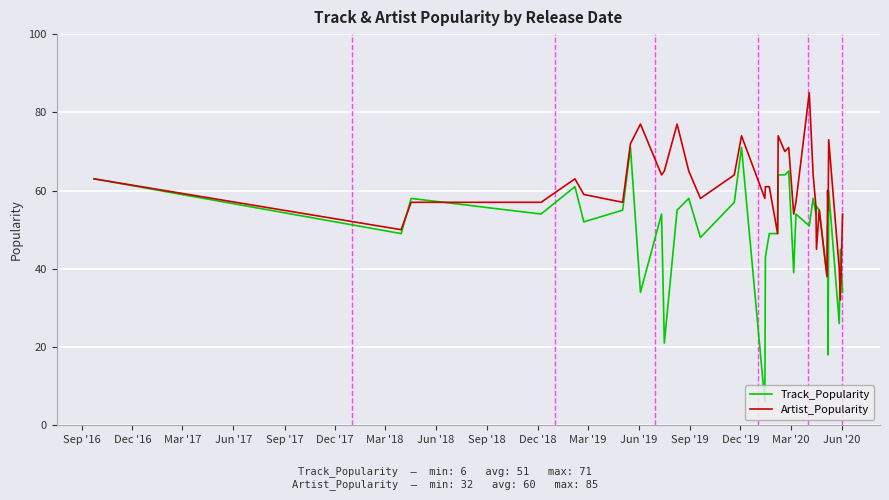

Which series has the largest total across all categories?

Artist_Popularity